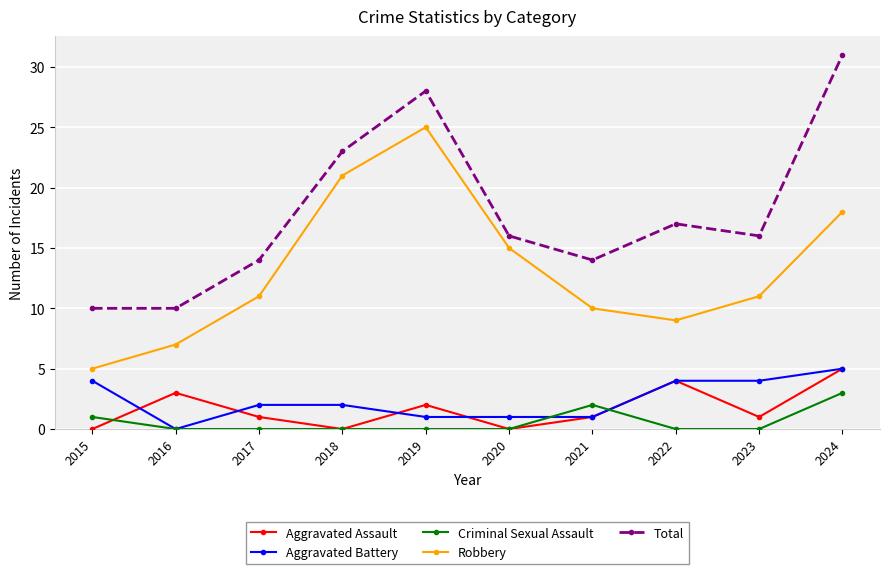

Which series changed the most between 2020 and 2023?

Robbery